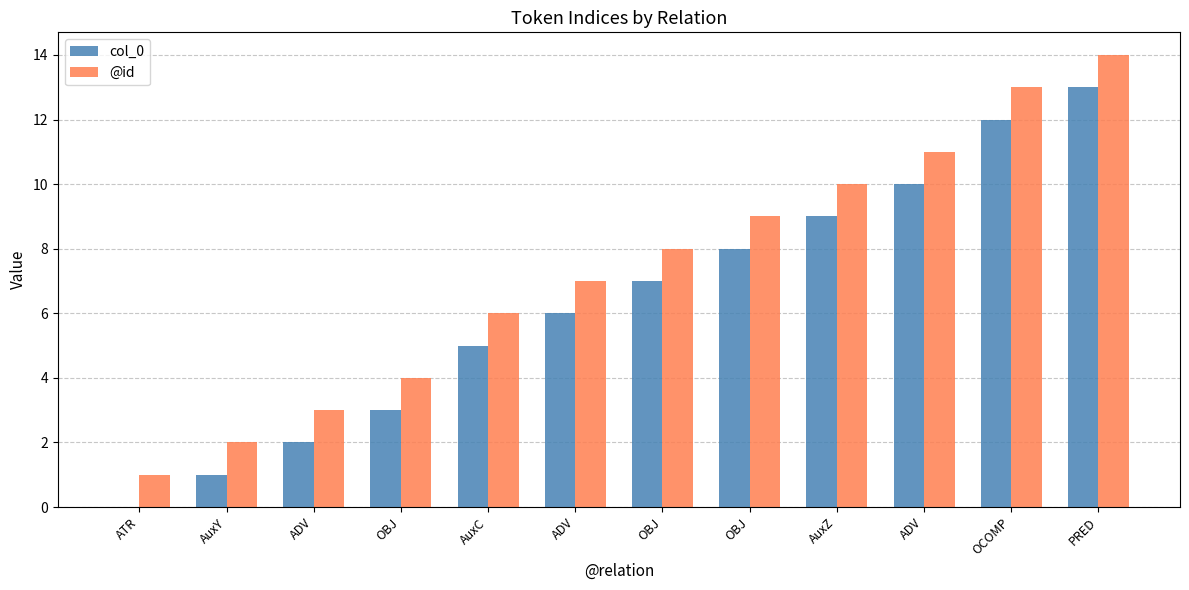

Are the bars horizontal?

No